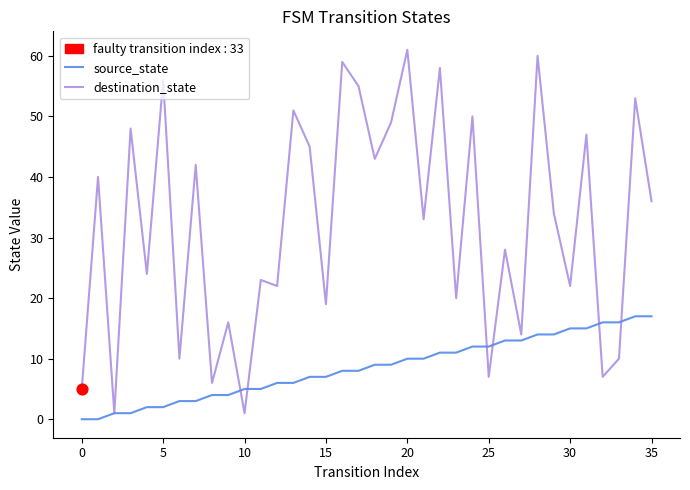

Which series has the widest spread of values?

destination_state